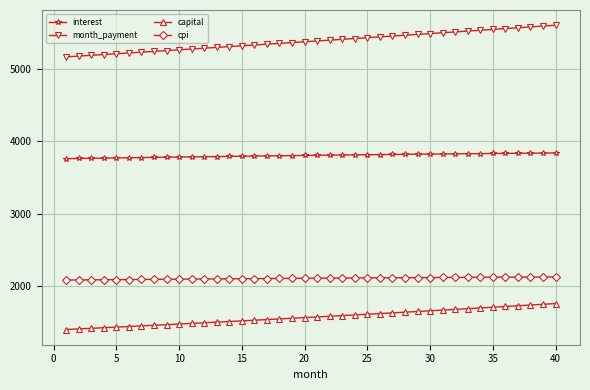

What is the value of the cpi point at the 29th from the left?

2118.2